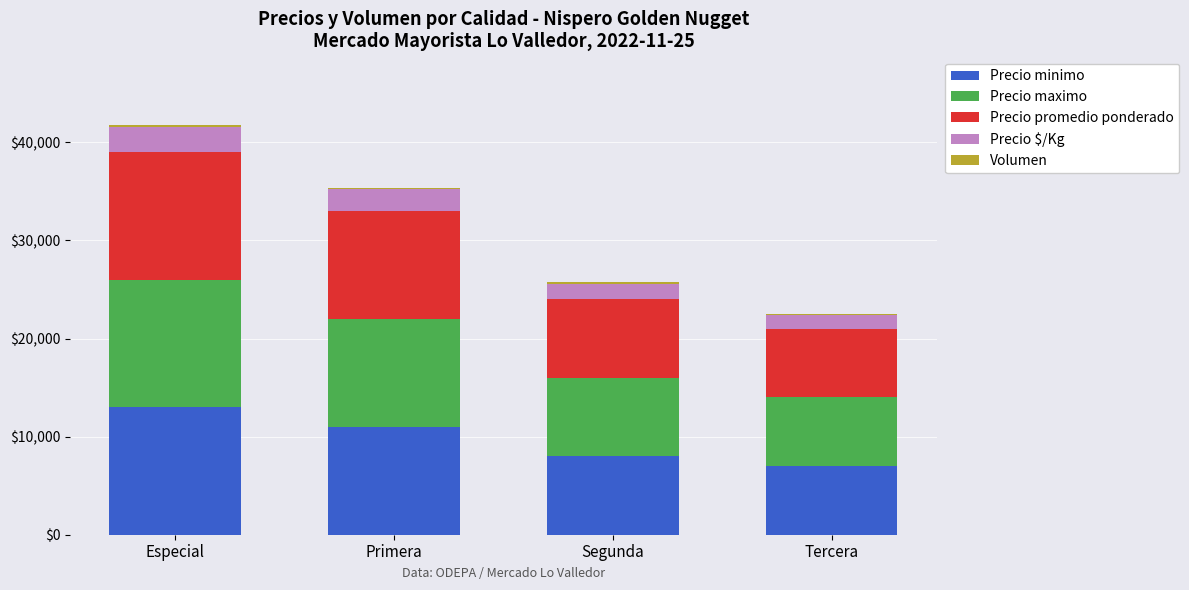

What is the maximum value for Precio minimo?

13000